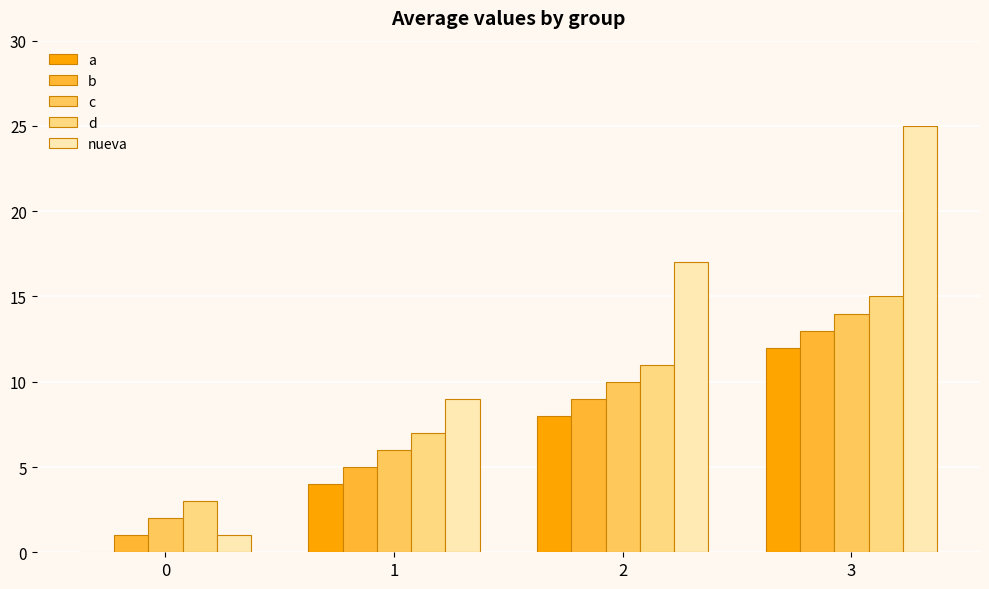

What is the difference between the d values at 2 and 3?

4